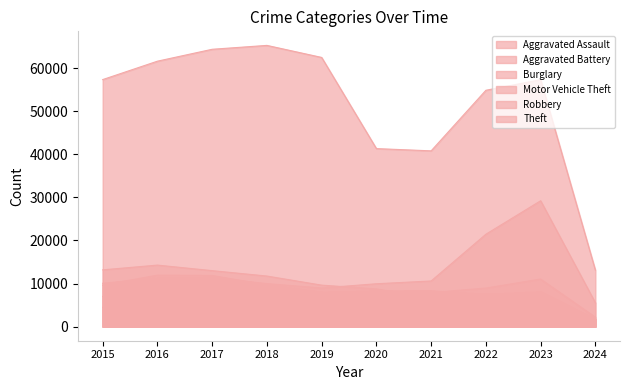

What is the total value across all series at 2018?

110436